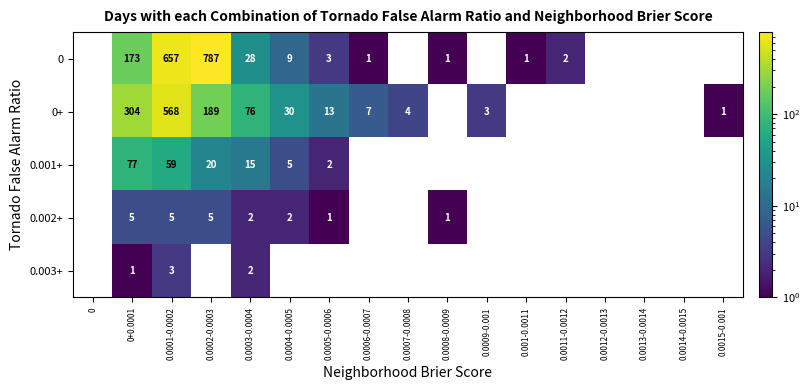

True or false: 0 has a value of 173 at 0+0.0001.

True